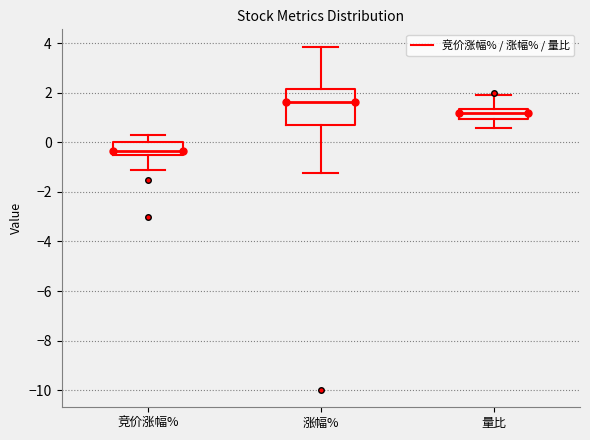

Where is the upper edge of the box for 竞价涨幅% on the y-axis? The values are not printed on the chart, so give them approximately, as read against the axis.

0.0